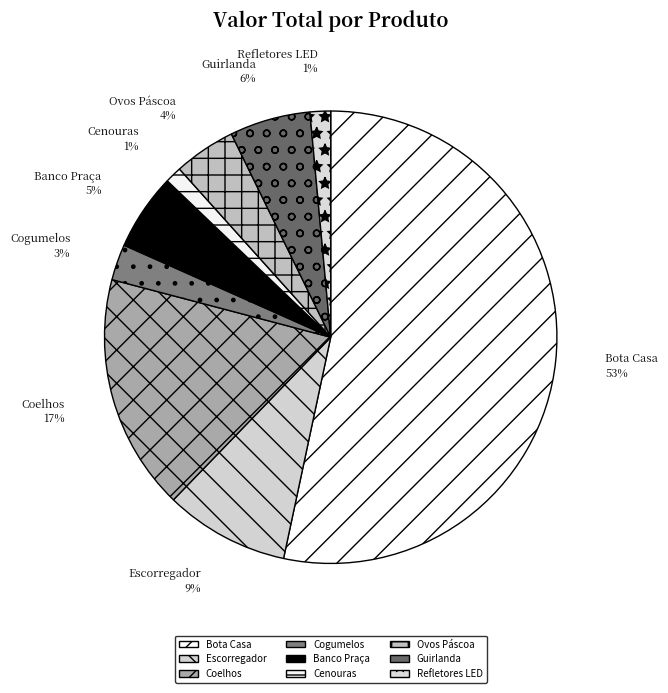

To the nearest percent, what is the average slice percentage?

11%